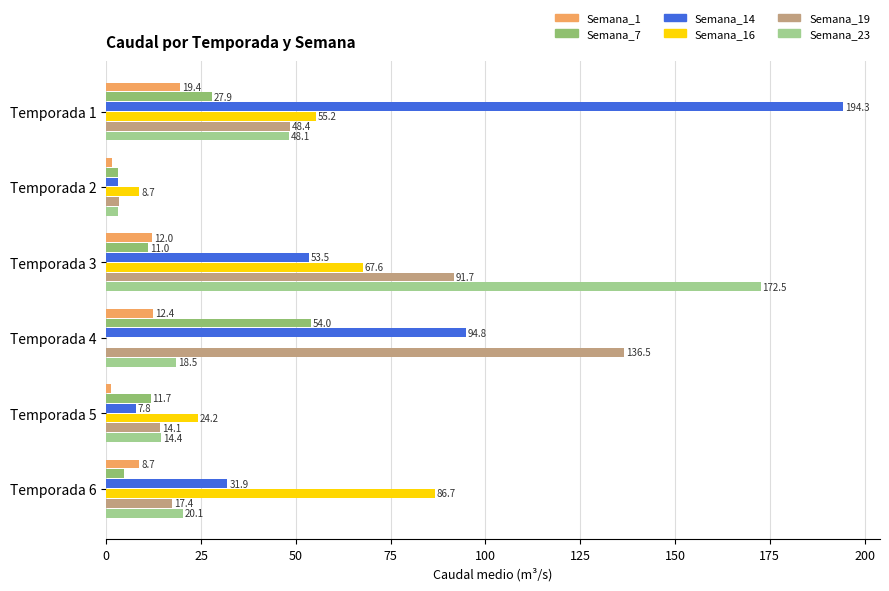

What is the value of the Semana_1 bar at the 3rd from the left?

12.0